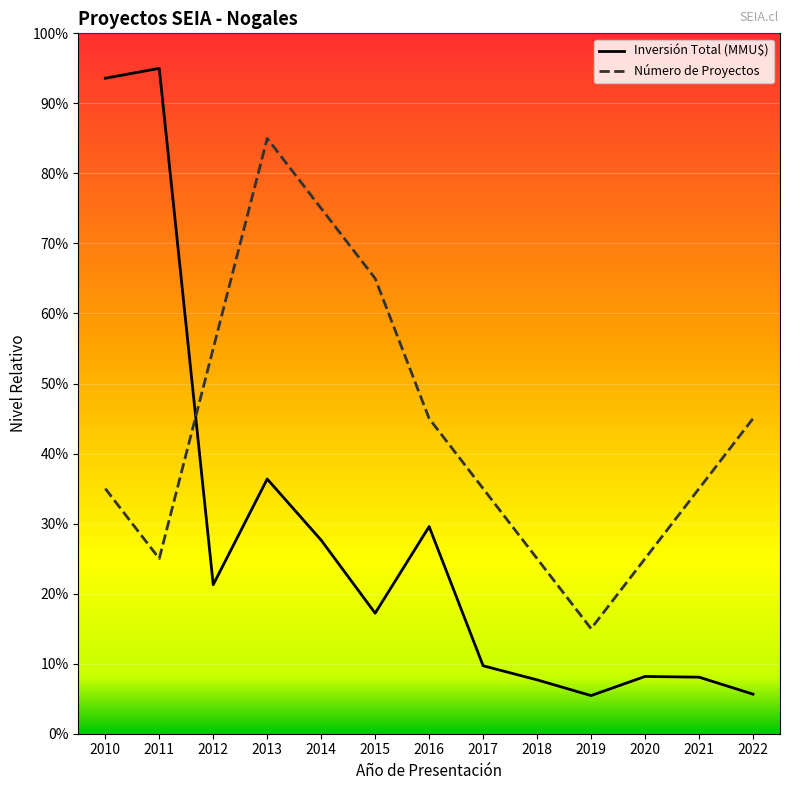

The Inversión Total (MMU$) series shows 5.4 at 2019. True or false?

True